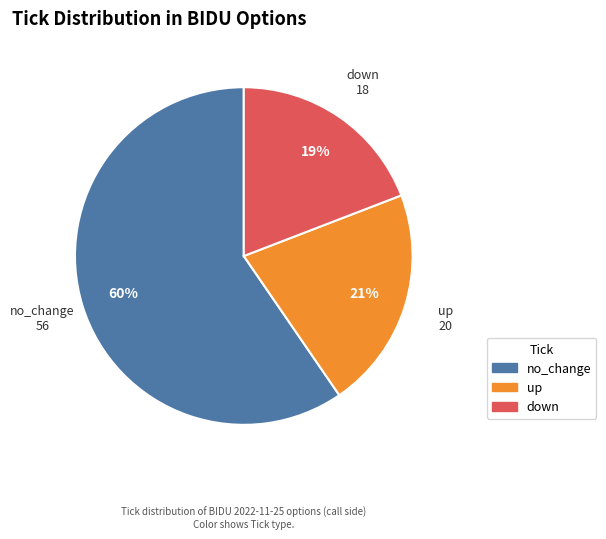

To the nearest percent, what is the difference between the down and up slice percentages?

2%